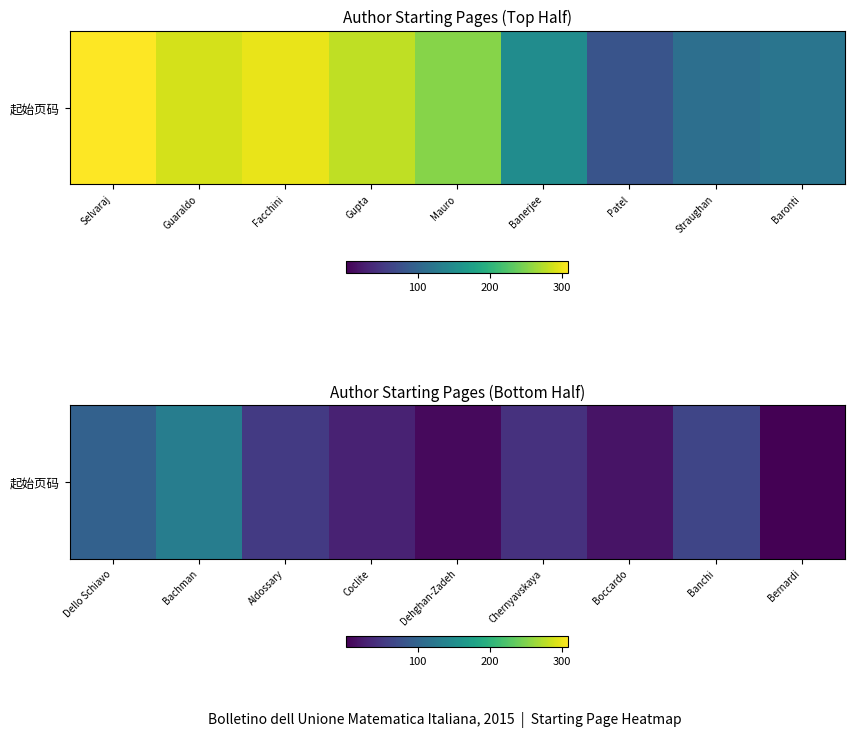

Which has a higher value, Bernardi or Bachman?

Bachman